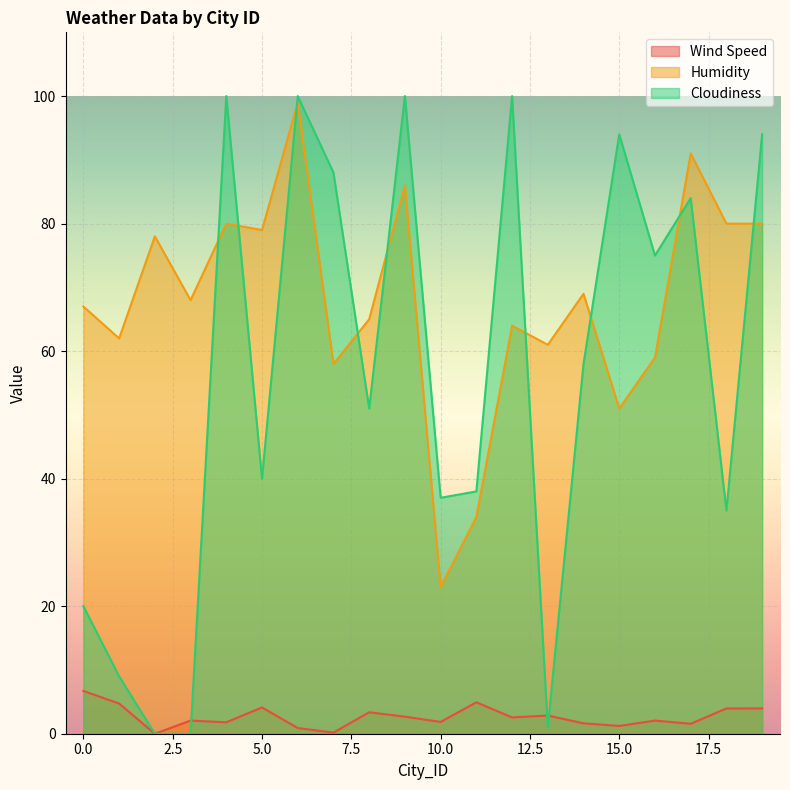

Between 8 and 11, which series saw the biggest shift?

Humidity